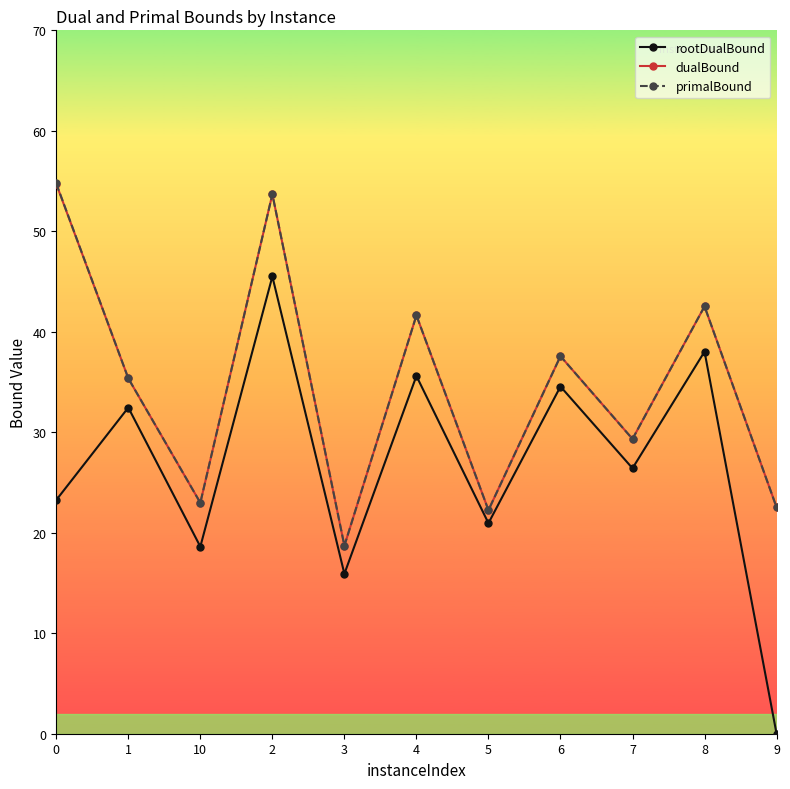

Is it true that rootDualBound equals 37.1 at 0?

False